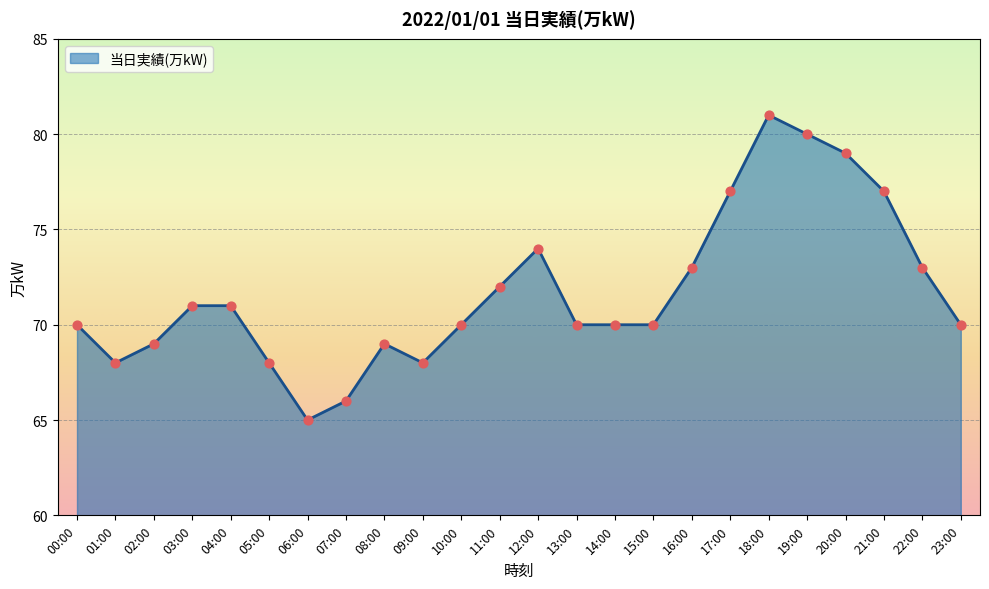

Between 08:00 and 20:00, which is larger?

20:00